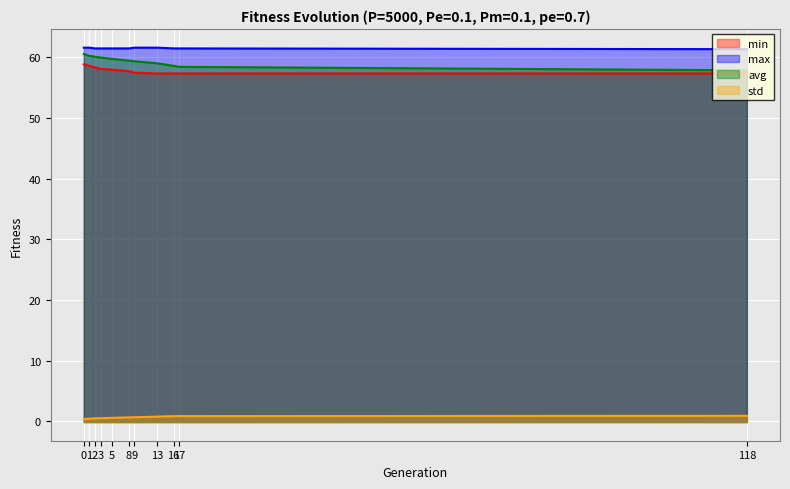

Reading left to right, list all the values displayed in this chart.

min: 58.9	58.6	58.4	58.1	58.0	57.7	57.5	57.4	57.4	57.4	57.4
max: 61.6	61.6	61.5	61.5	61.5	61.5	61.6	61.6	61.5	61.5	61.4
avg: 60.6	60.3	60.1	60.0	59.8	59.5	59.4	59.0	58.6	58.5	57.9
std: 0.4	0.5	0.5	0.5	0.6	0.7	0.7	0.8	0.9	0.9	0.9